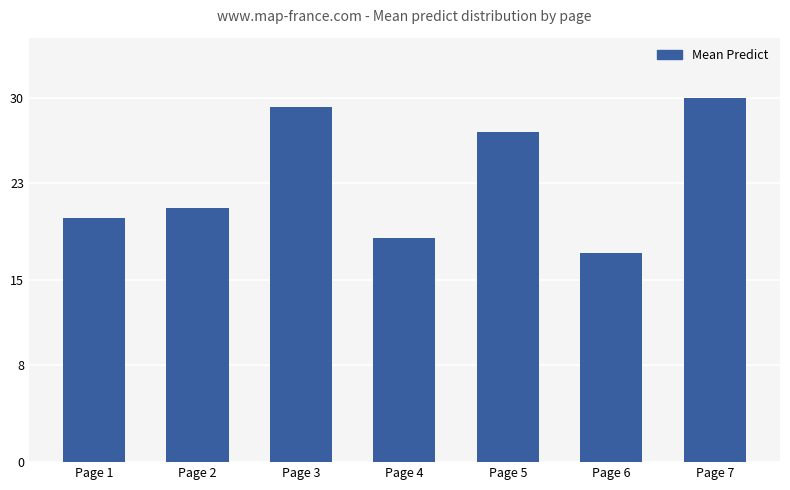

At which category does the chart reach its minimum across all series?

Page 6